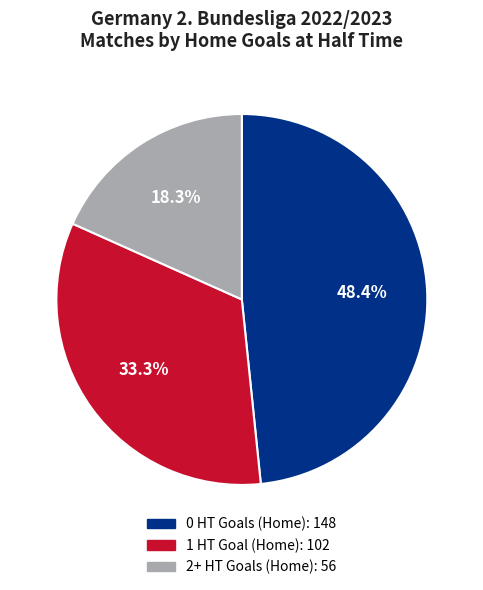

Is there a majority slice in this chart?

No